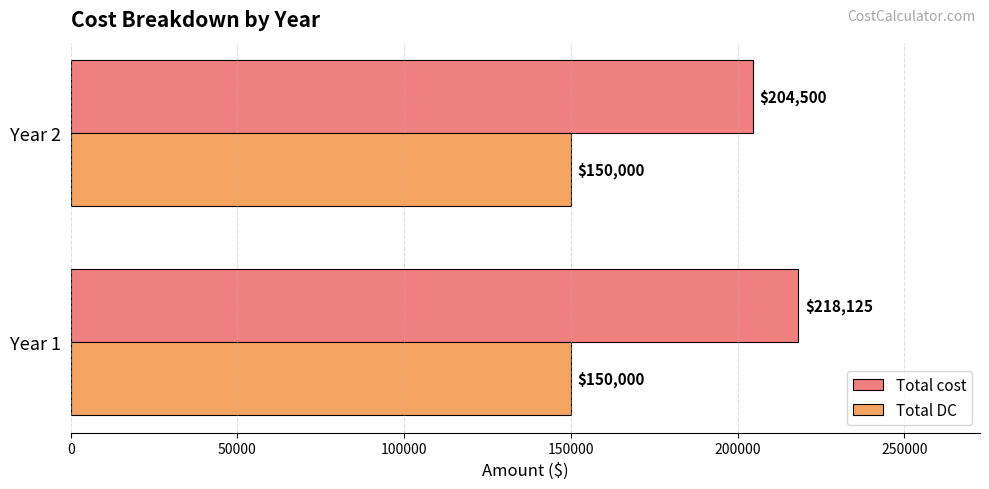

Where is Total cost nearest to the value 211312?

Year 2